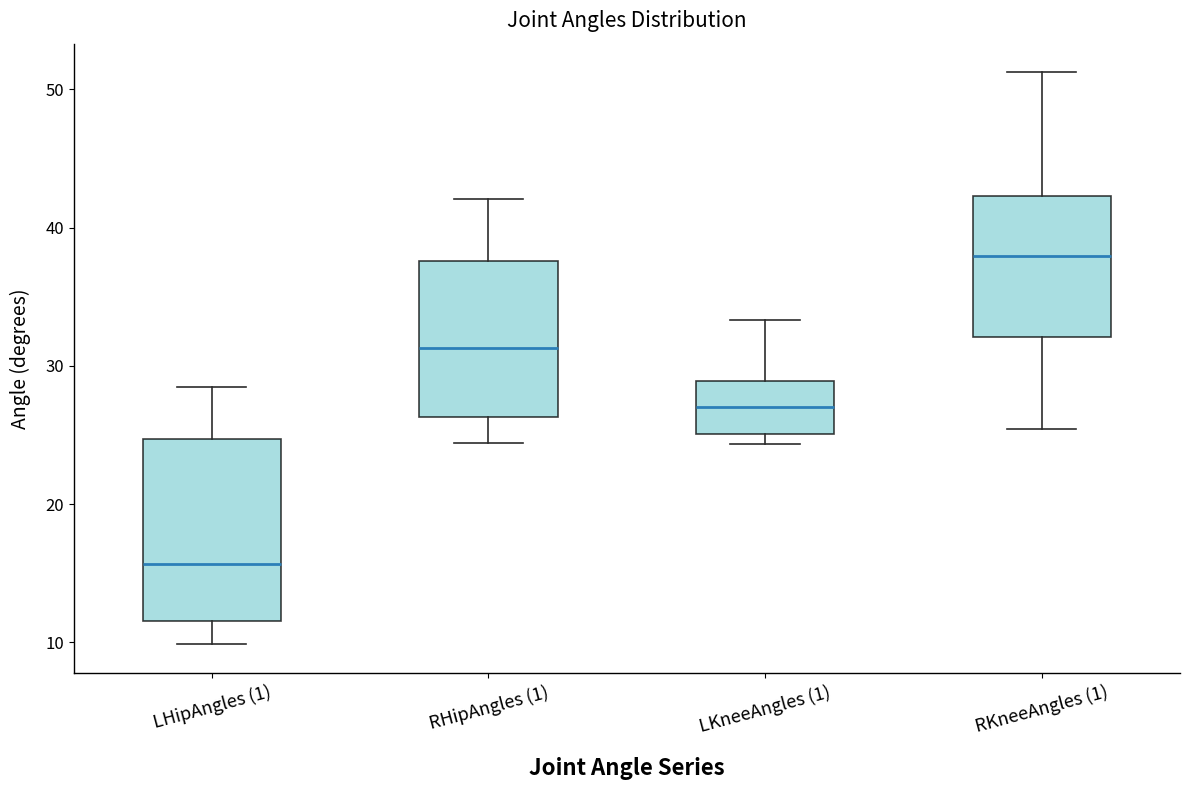

Which box's median line is the highest?

RKneeAngles (1)